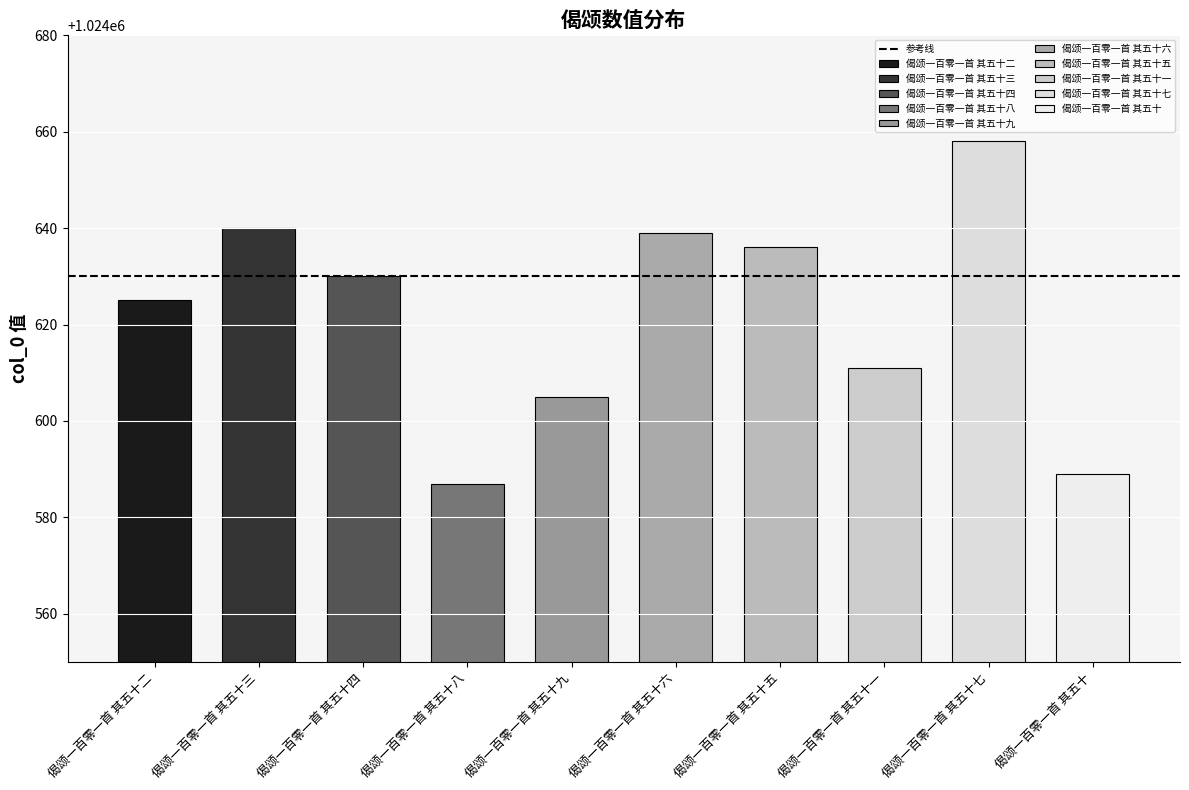

At which label does the data first exceed 1024630?

偈颂一百零一首 其五十三